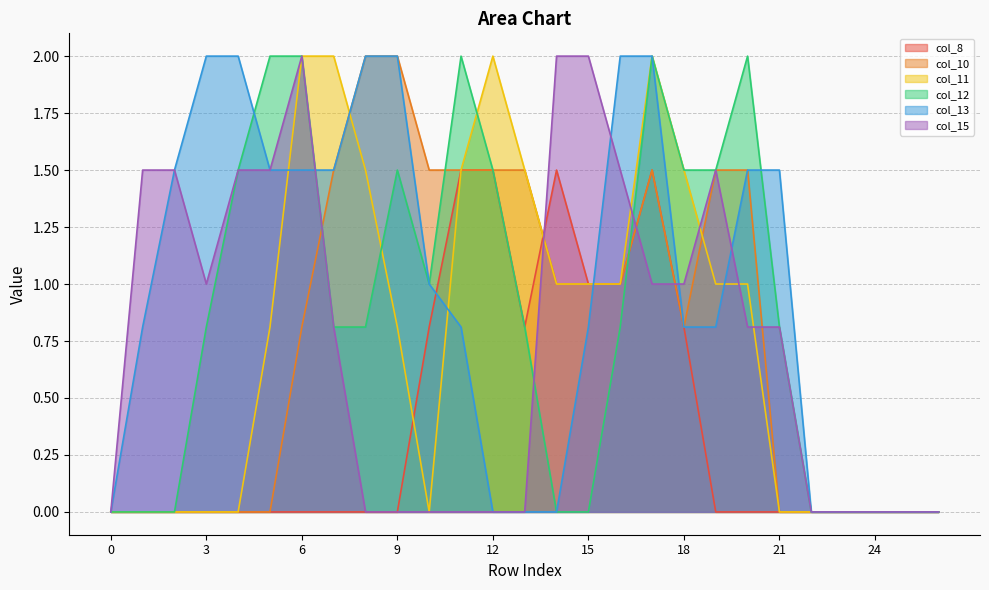

Count the number of categories in the chart.

27